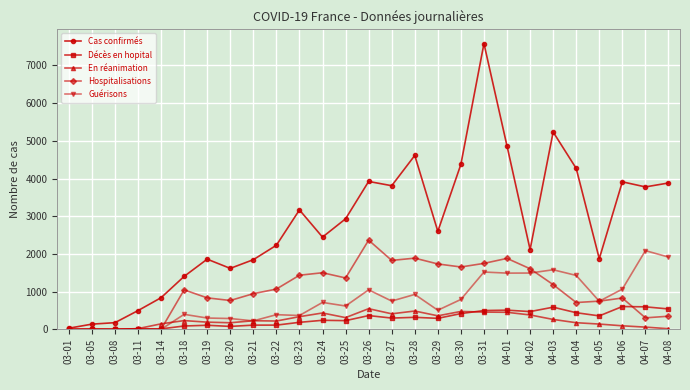

Is the value of En réanimation at 04-02 greater than the value of Guérisons at 04-05?

No